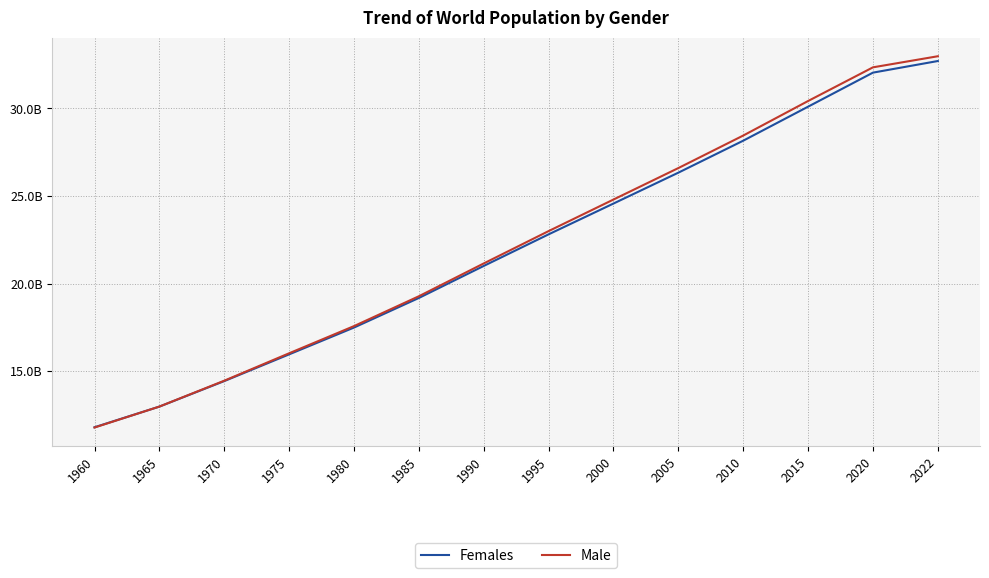

Rank the series at 1995 from highest to lowest value.

Male, Females